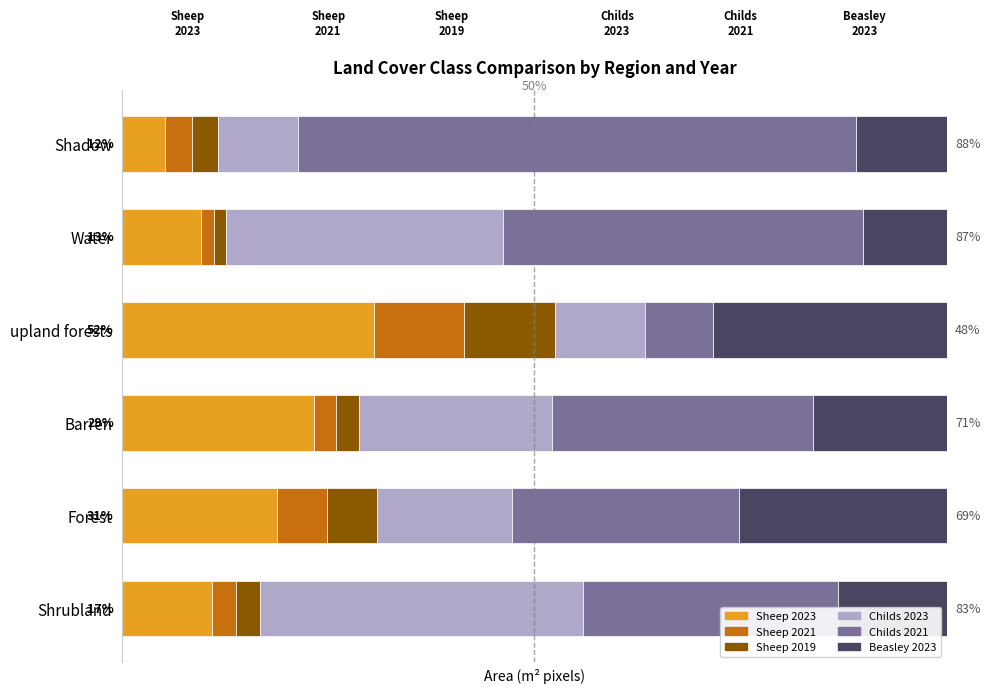

What are all the series names shown in the legend?

Sheep 2023, Sheep 2021, Sheep 2019, Childs 2023, Childs 2021, Beasley 2023